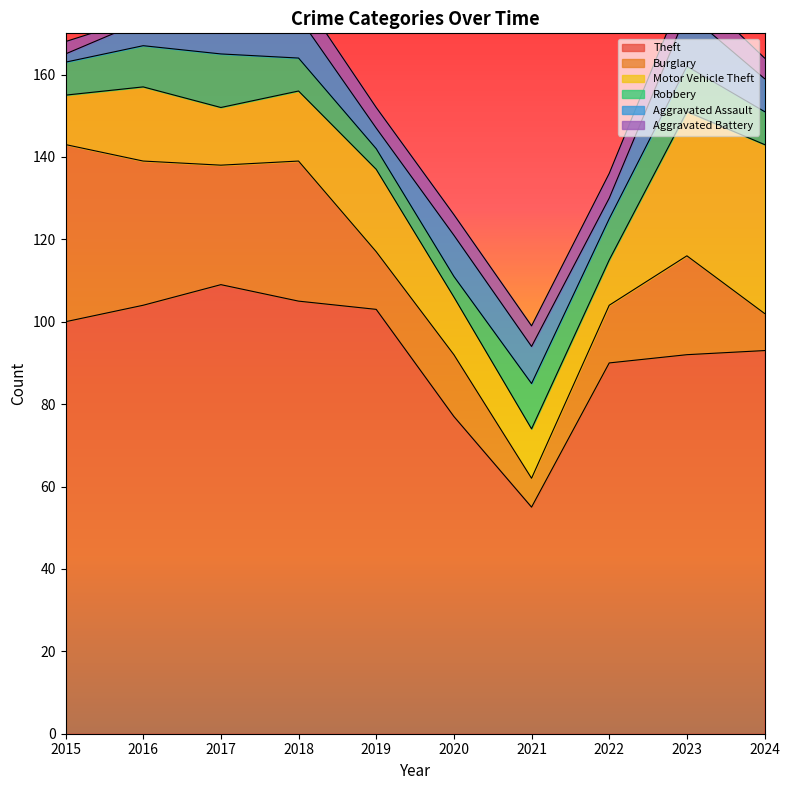

Which series has the largest range (max minus min)?

Theft